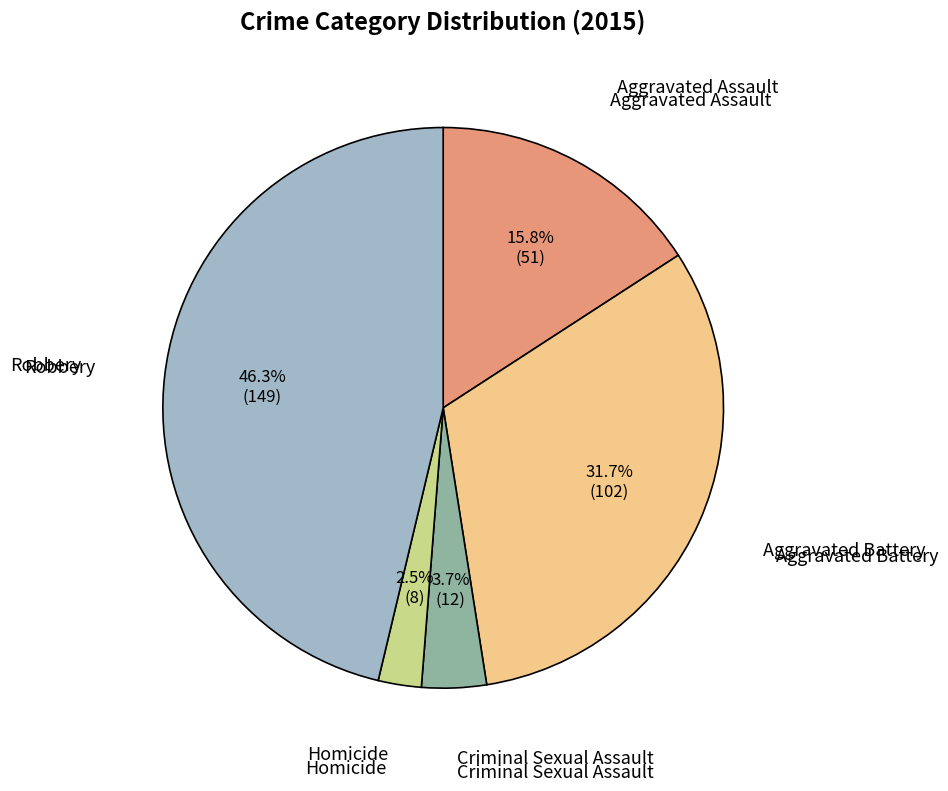

Count the number of slices in the pie.

5